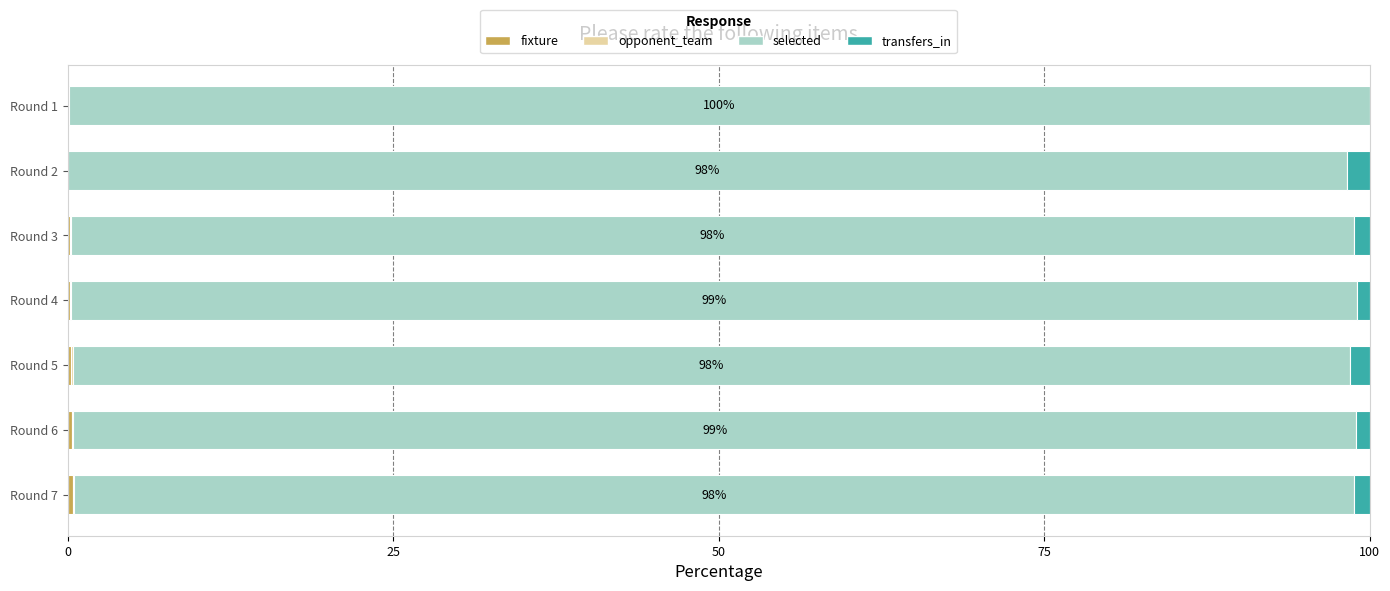

Count the number of data series in this chart.

4